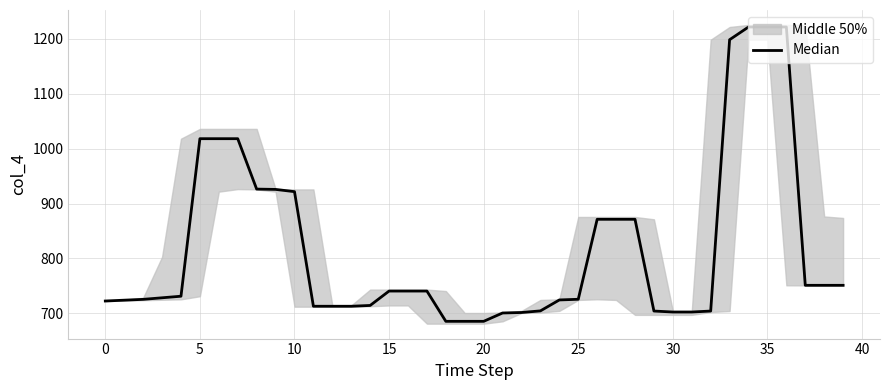

Does the chart have visible grid lines?

Yes